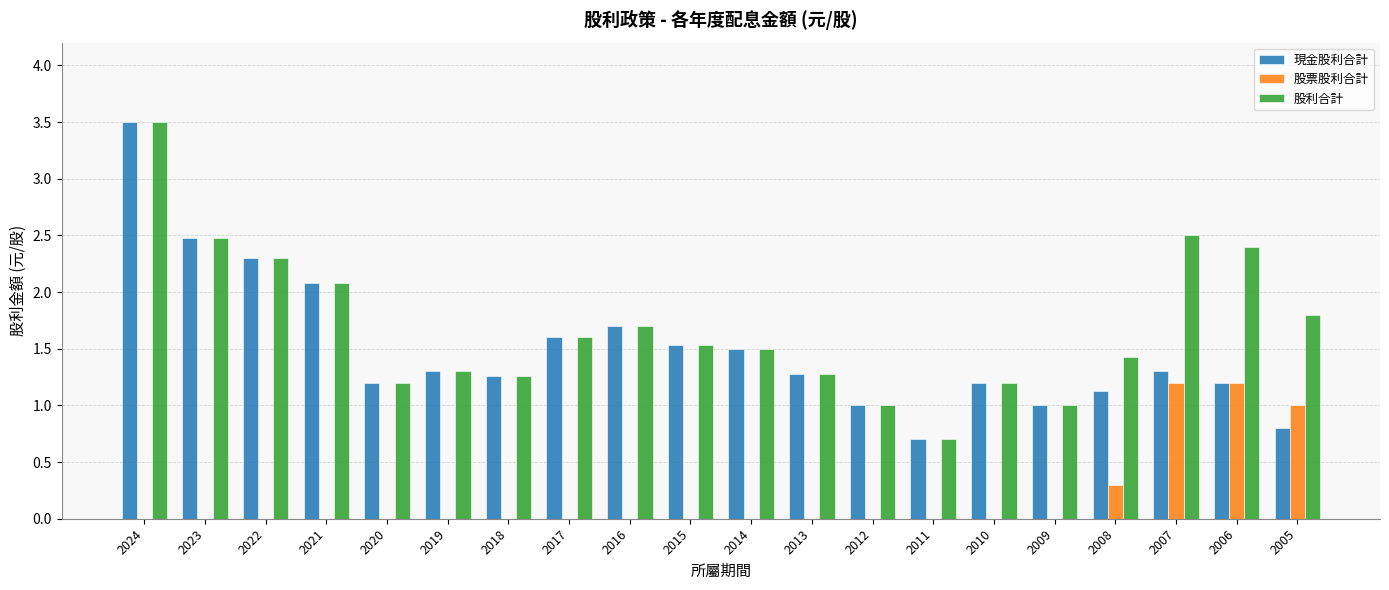

Is it true that 股票股利合計 equals 0.5 at 2023?

False